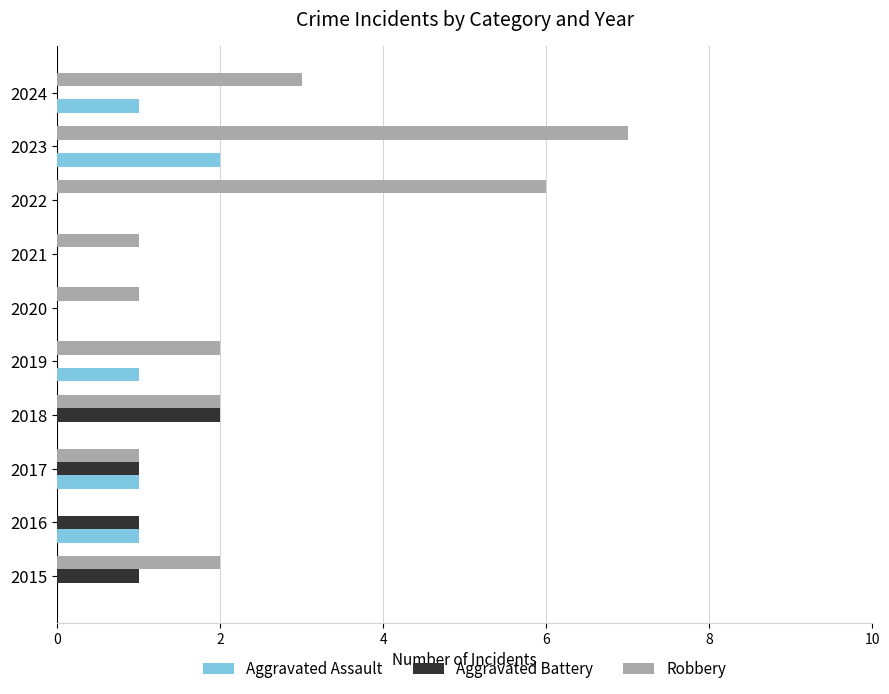

Which series has the largest total across all categories?

Robbery